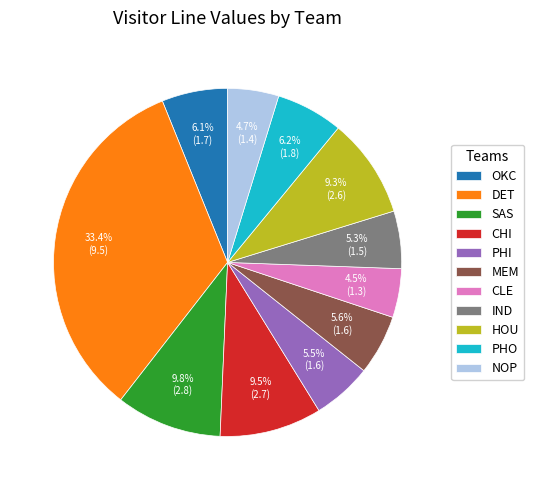

Between OKC and NOP, which is larger?

OKC